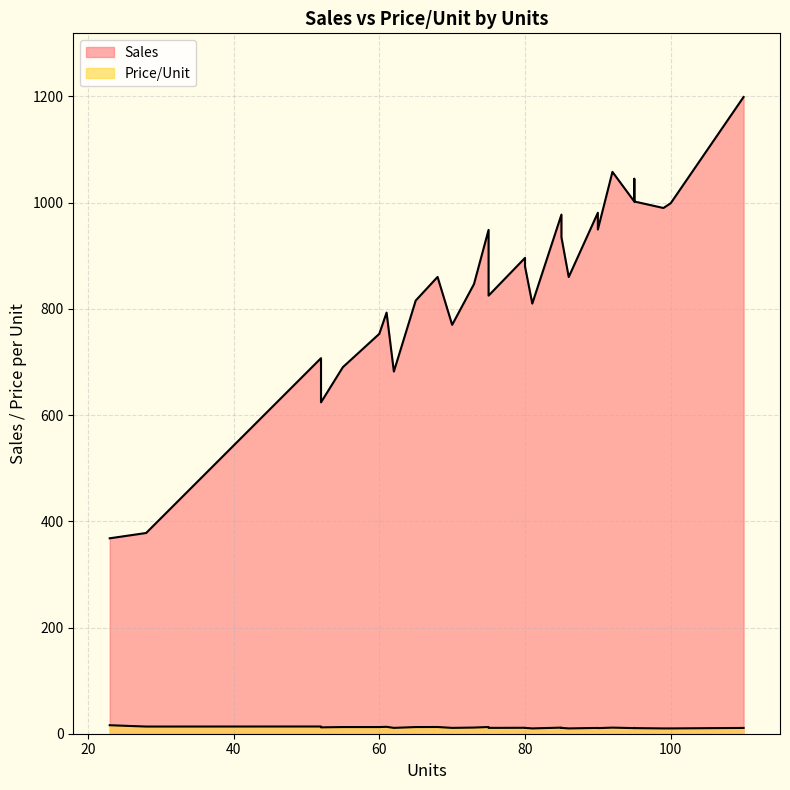

How many lines are shown in the chart?

2